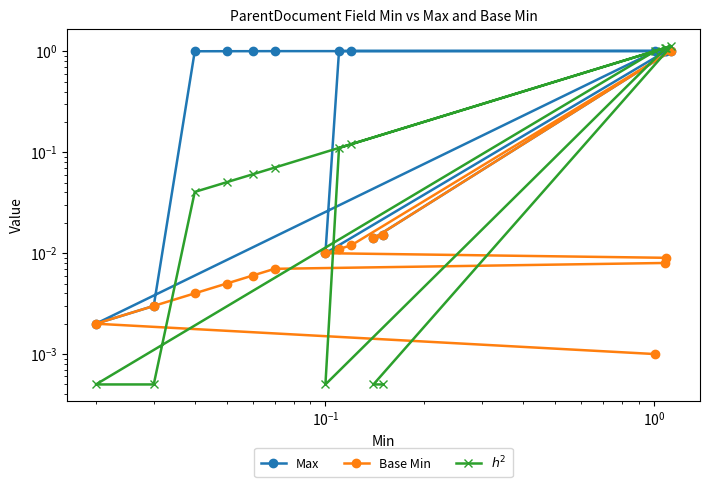

What is the difference between the maximum and minimum values in the Max series?

1.0